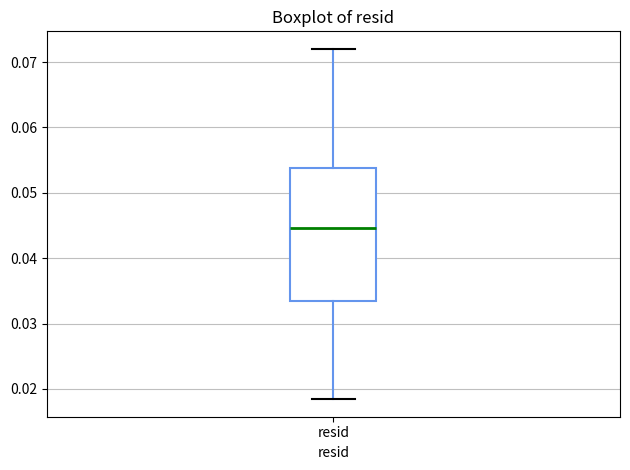

Read this box plot against the y-axis: the position of the median line, the range covered by the box, and the ends of both whiskers. The values are not printed on the chart, so give them approximately, as read against the axis.

median 0.045, box 0.034 to 0.054, whiskers 0.018 to 0.072